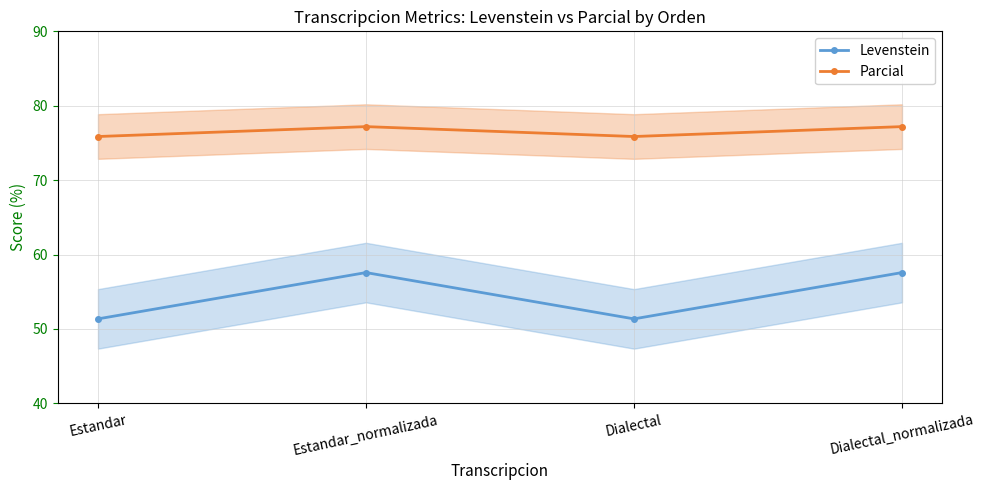

At how many categories does at least one series exceed 55?

4